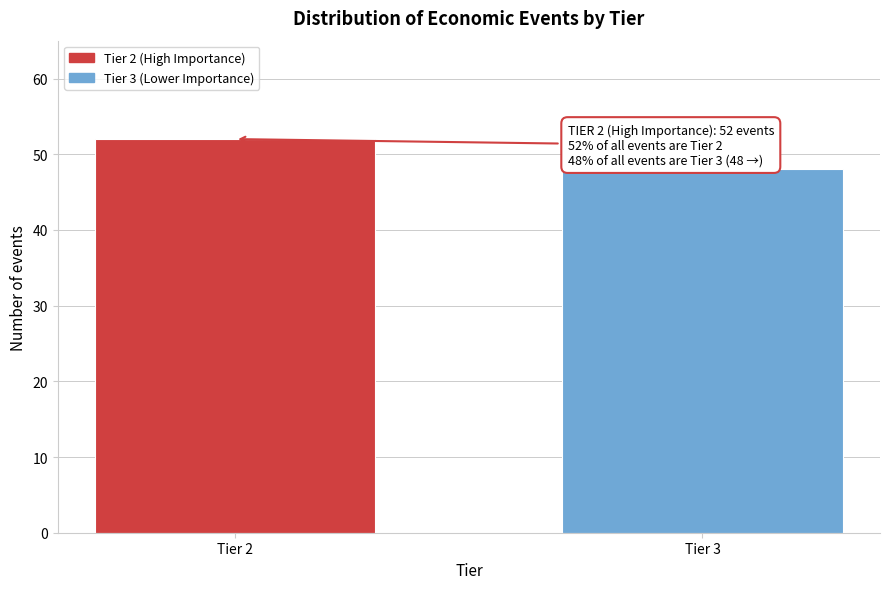

Reading left to right, list all the values displayed in this chart.

52	48